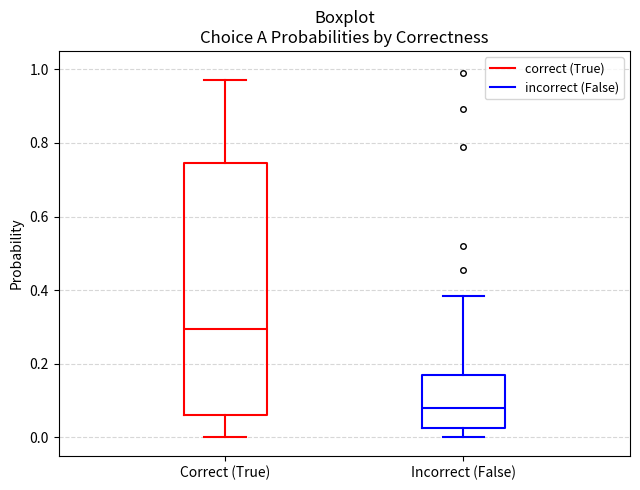

Comparing the boxes themselves (not the whiskers), which one is the tallest?

Correct (True)